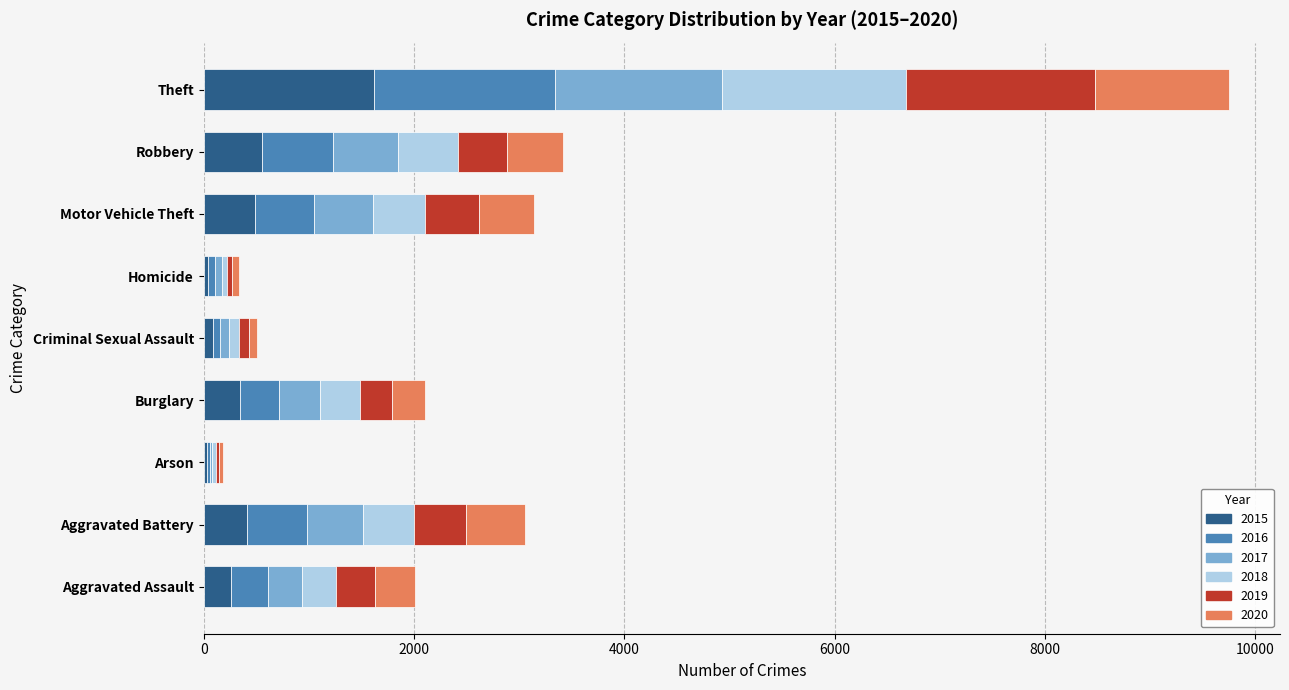

What is the total value across all series at Theft?

9749